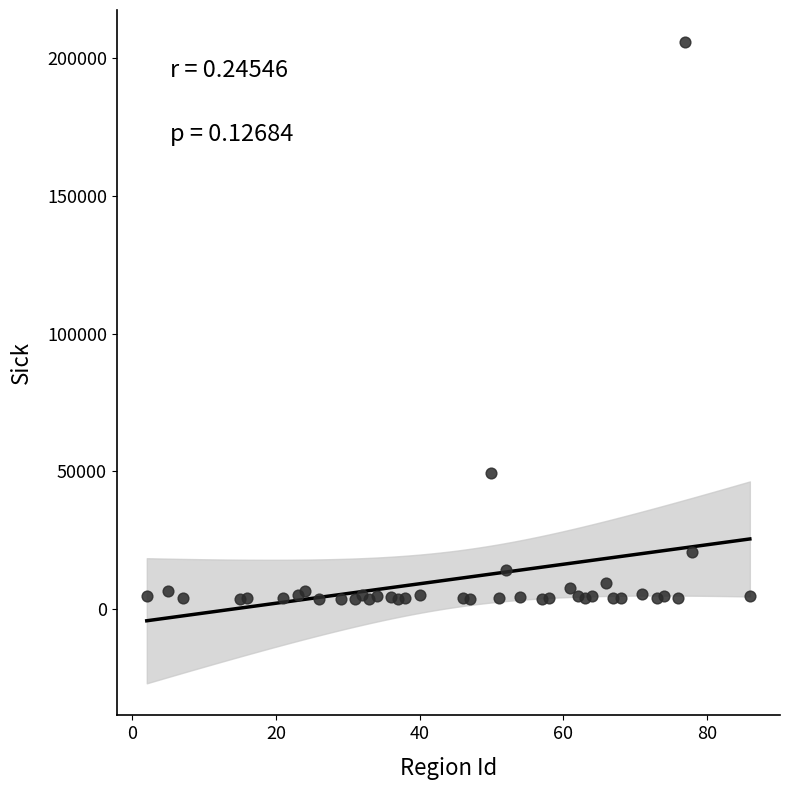

What Y value in the scatter plot is closest to 104634?

49353